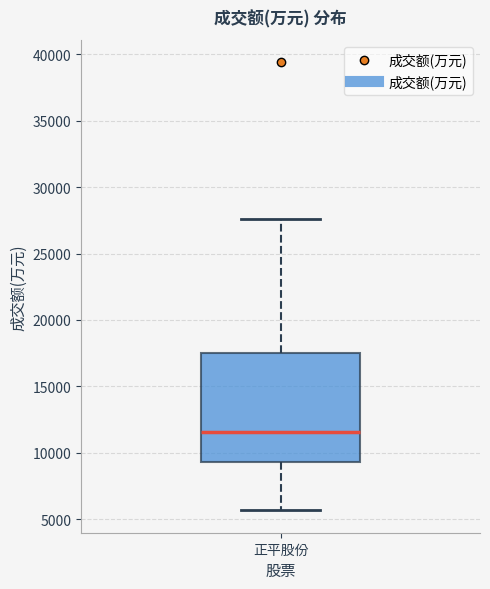

Transcribe this box plot: give where the median line is, the range the box spans, and where the two whiskers end, as read against the y-axis. The values are not printed on the chart, so give them approximately, as read against the axis.

median 11500, box 9500 to 17500, whiskers 5500 to 27500